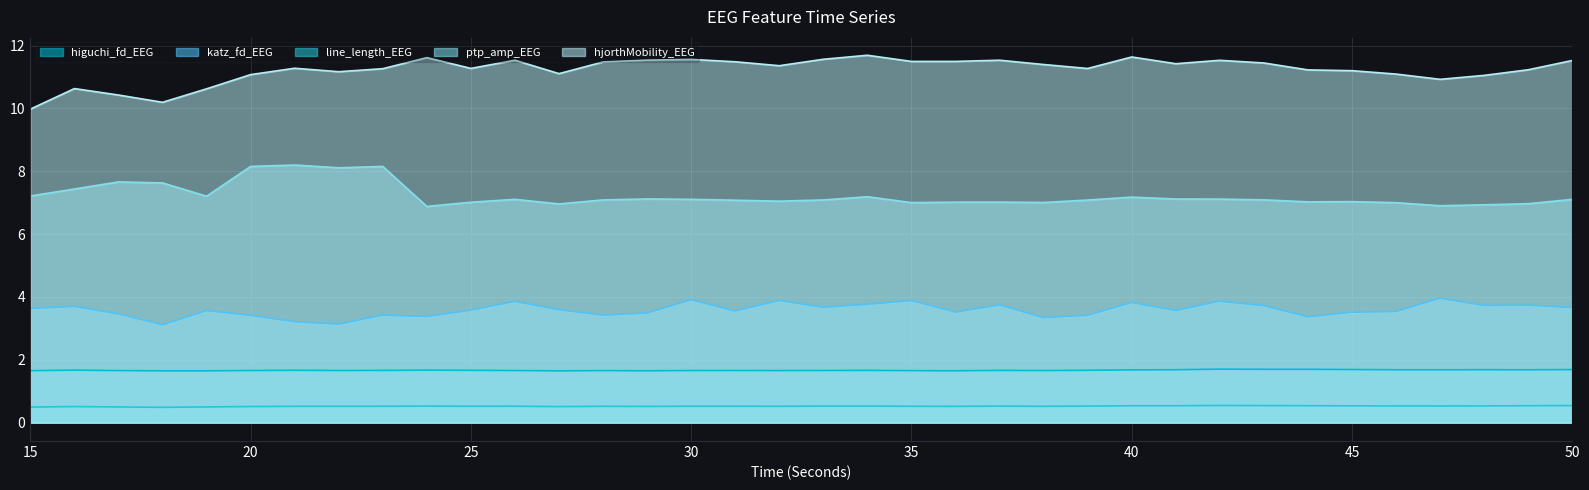

Rank the series at 25 from lowest to highest value.

line_length_EEG, higuchi_fd_EEG, katz_fd_EEG, ptp_amp_EEG, hjorthMobility_EEG